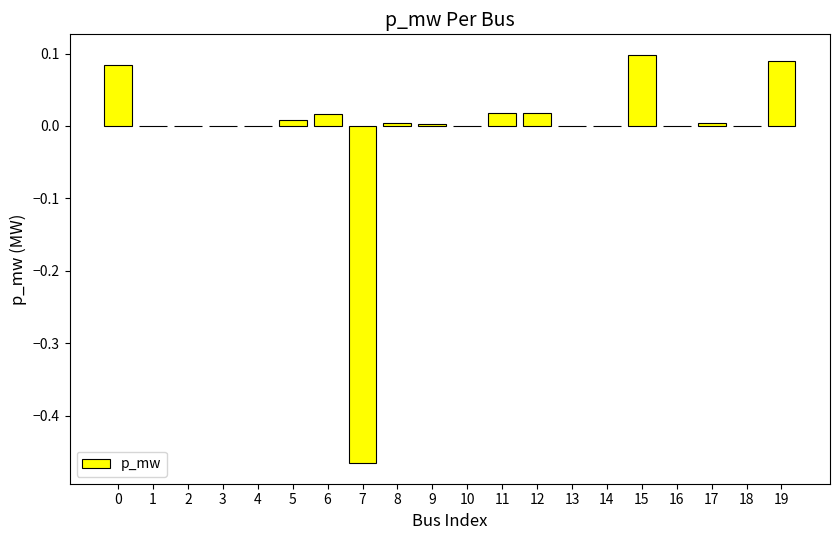

The chart shows a value of -0.3 at 2. True or false?

False